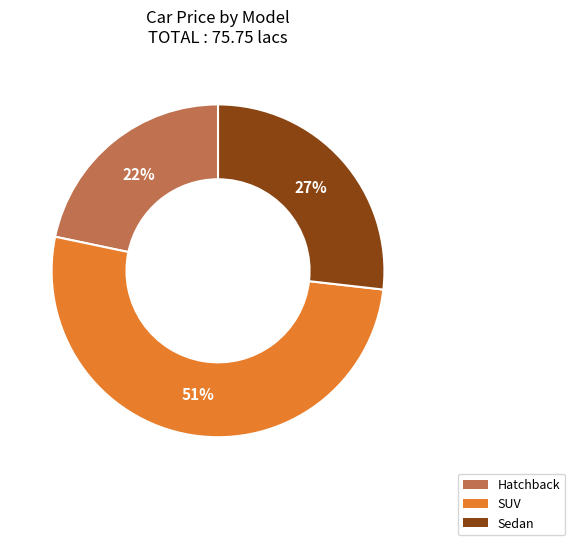

To the nearest percent, what is the average slice percentage?

33%